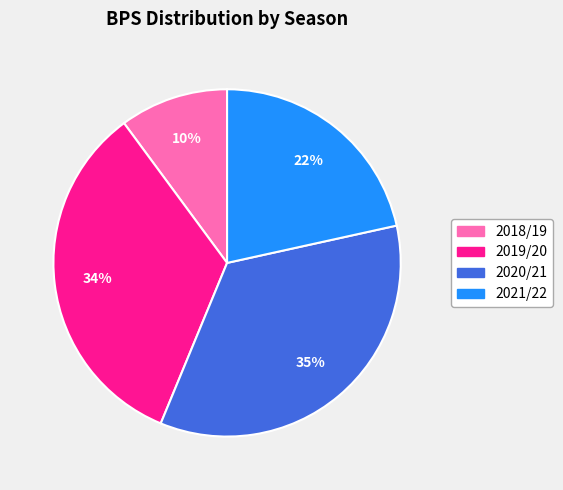

What is the largest slice in the pie chart?

2020/21